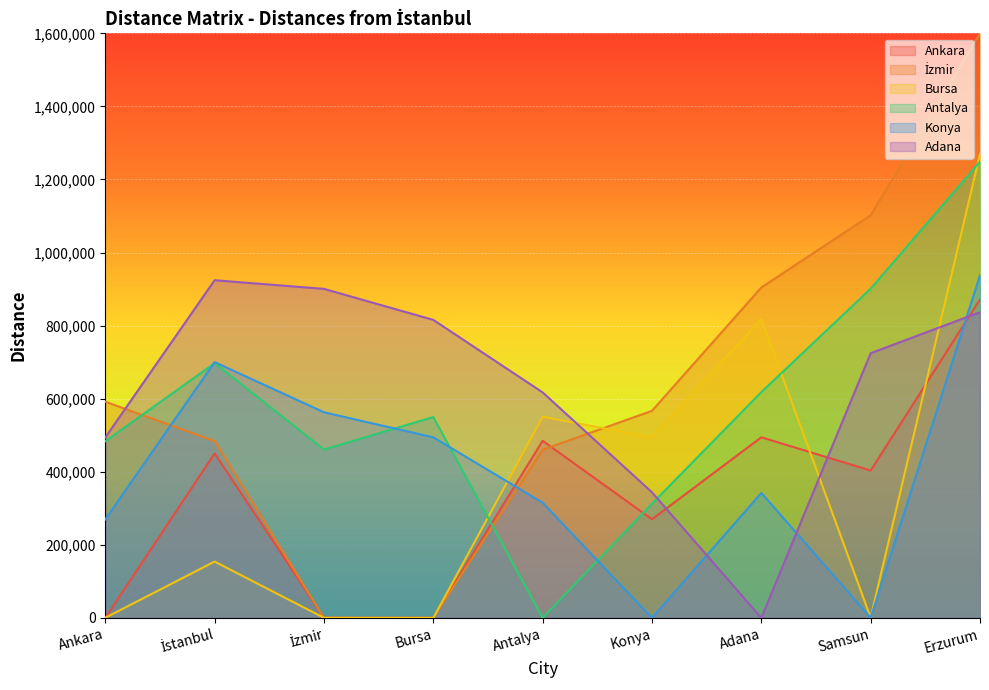

What is the average value of the Ankara series?

330593.3